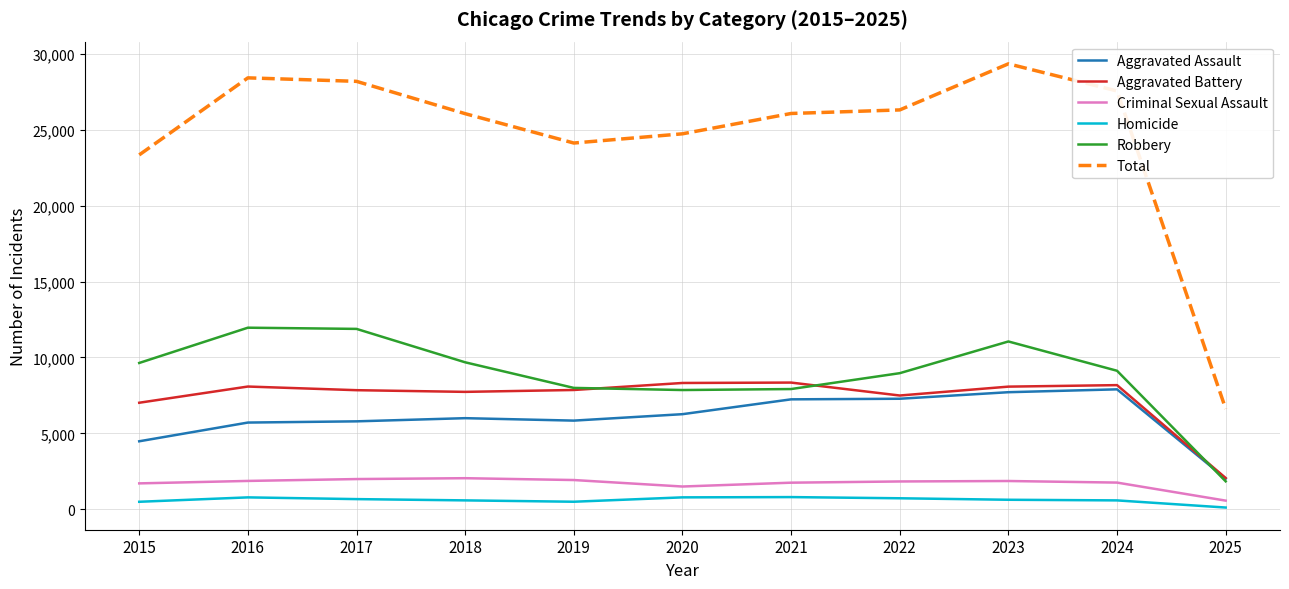

Which series has the largest range (max minus min)?

Total